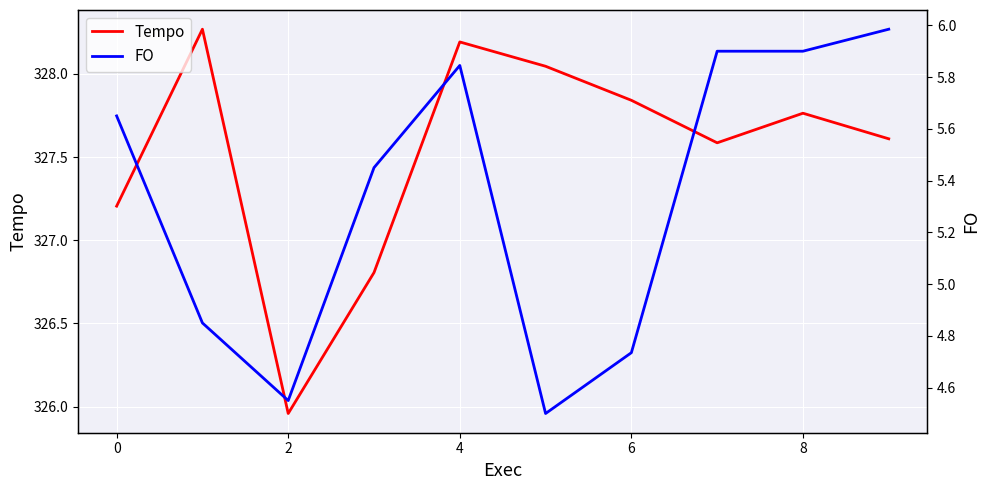

True or false: Tempo has a value of 211.5 at 0.

False